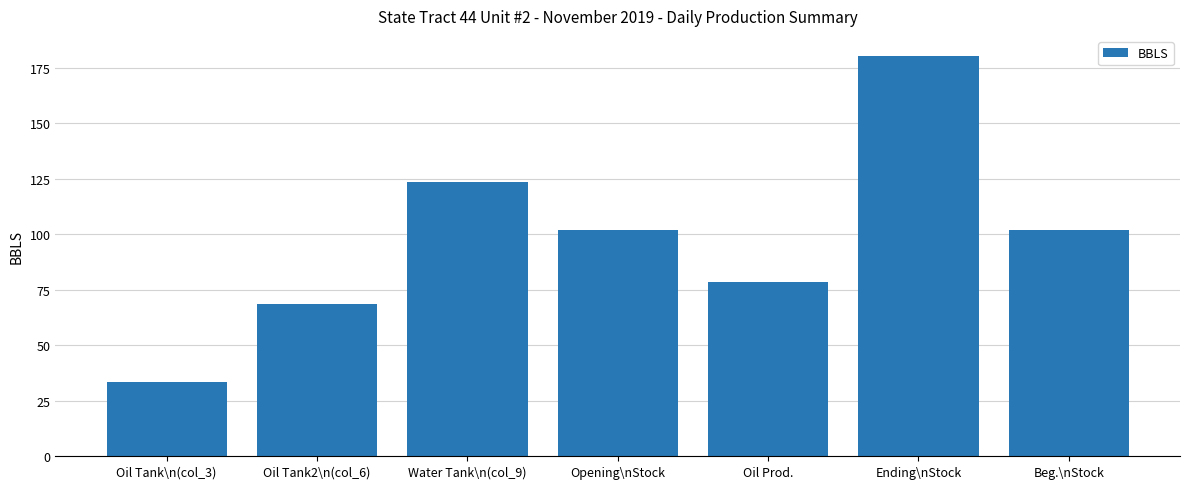

What is the maximum value shown in the chart?

180.4